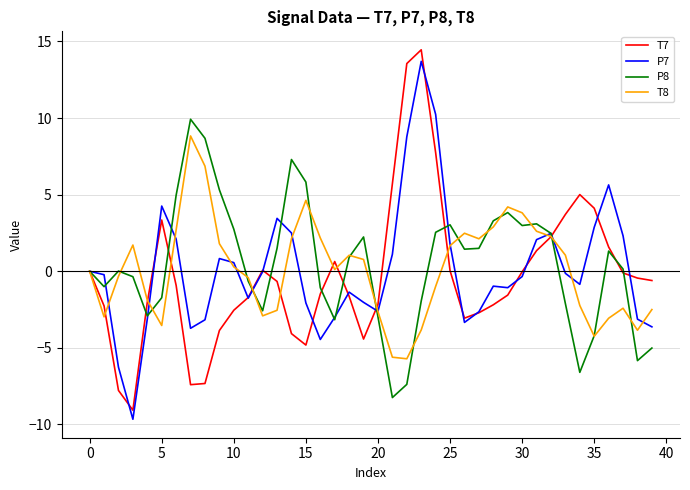

What is the lowest value of the T7 series?

-9.1